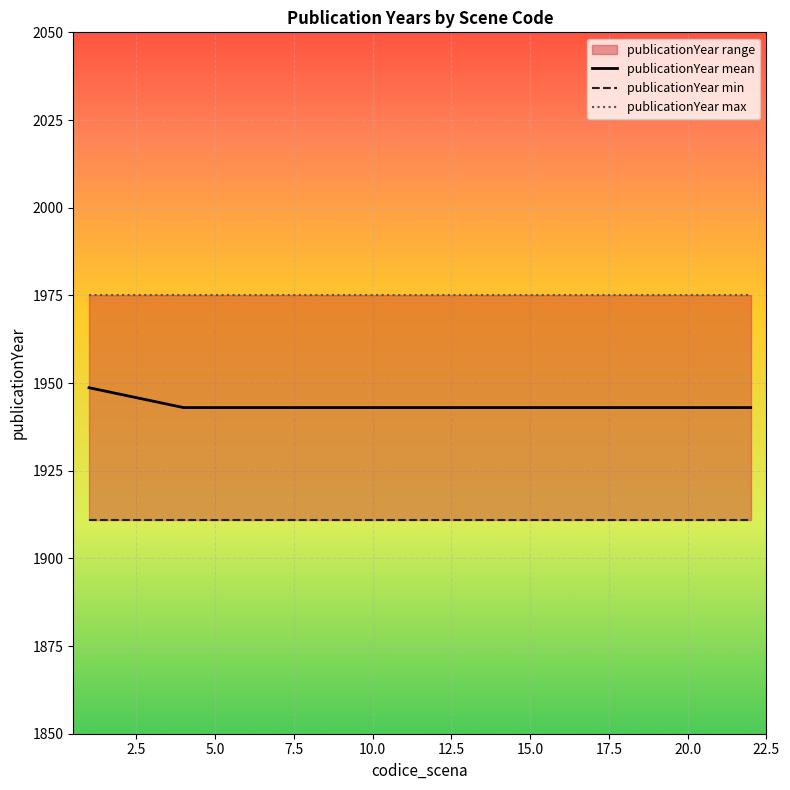

Which has a higher value, 2.5 or 10.0?

2.5